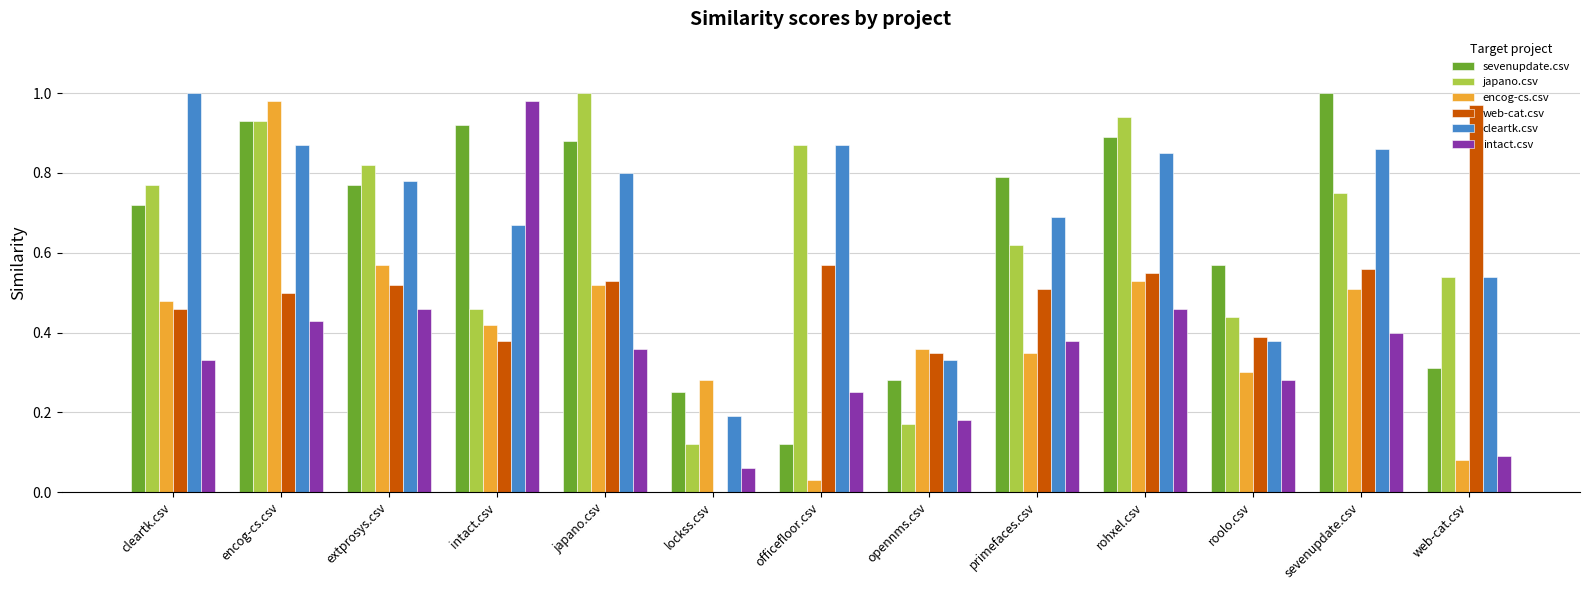

Is the value of cleartk.csv at officefloor.csv greater than the value of intact.csv at lockss.csv?

Yes